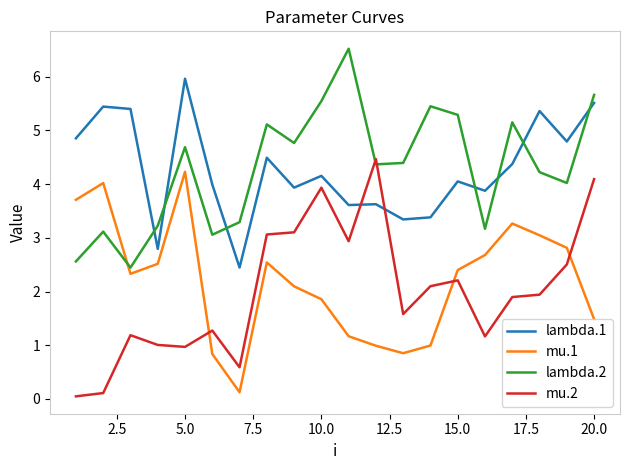

True or false: lambda.1 and mu.1 intersect in this chart.

False